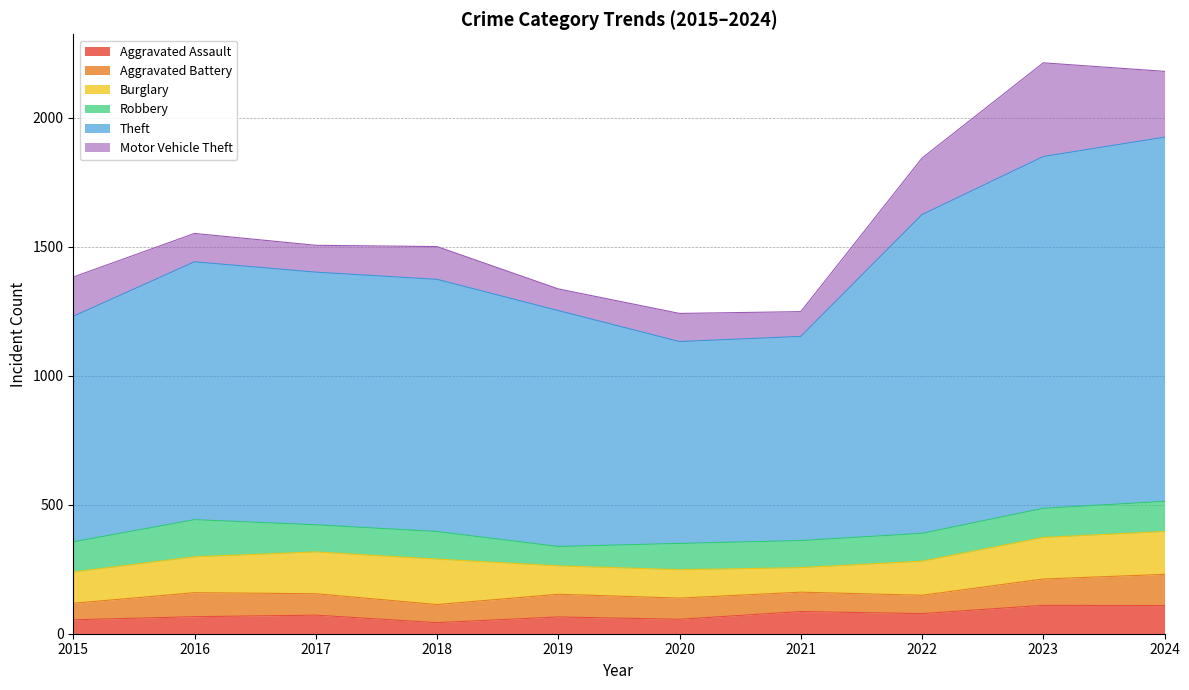

List the series in order of their peak value, lowest first.

Aggravated Assault, Aggravated Battery, Robbery, Burglary, Motor Vehicle Theft, Theft